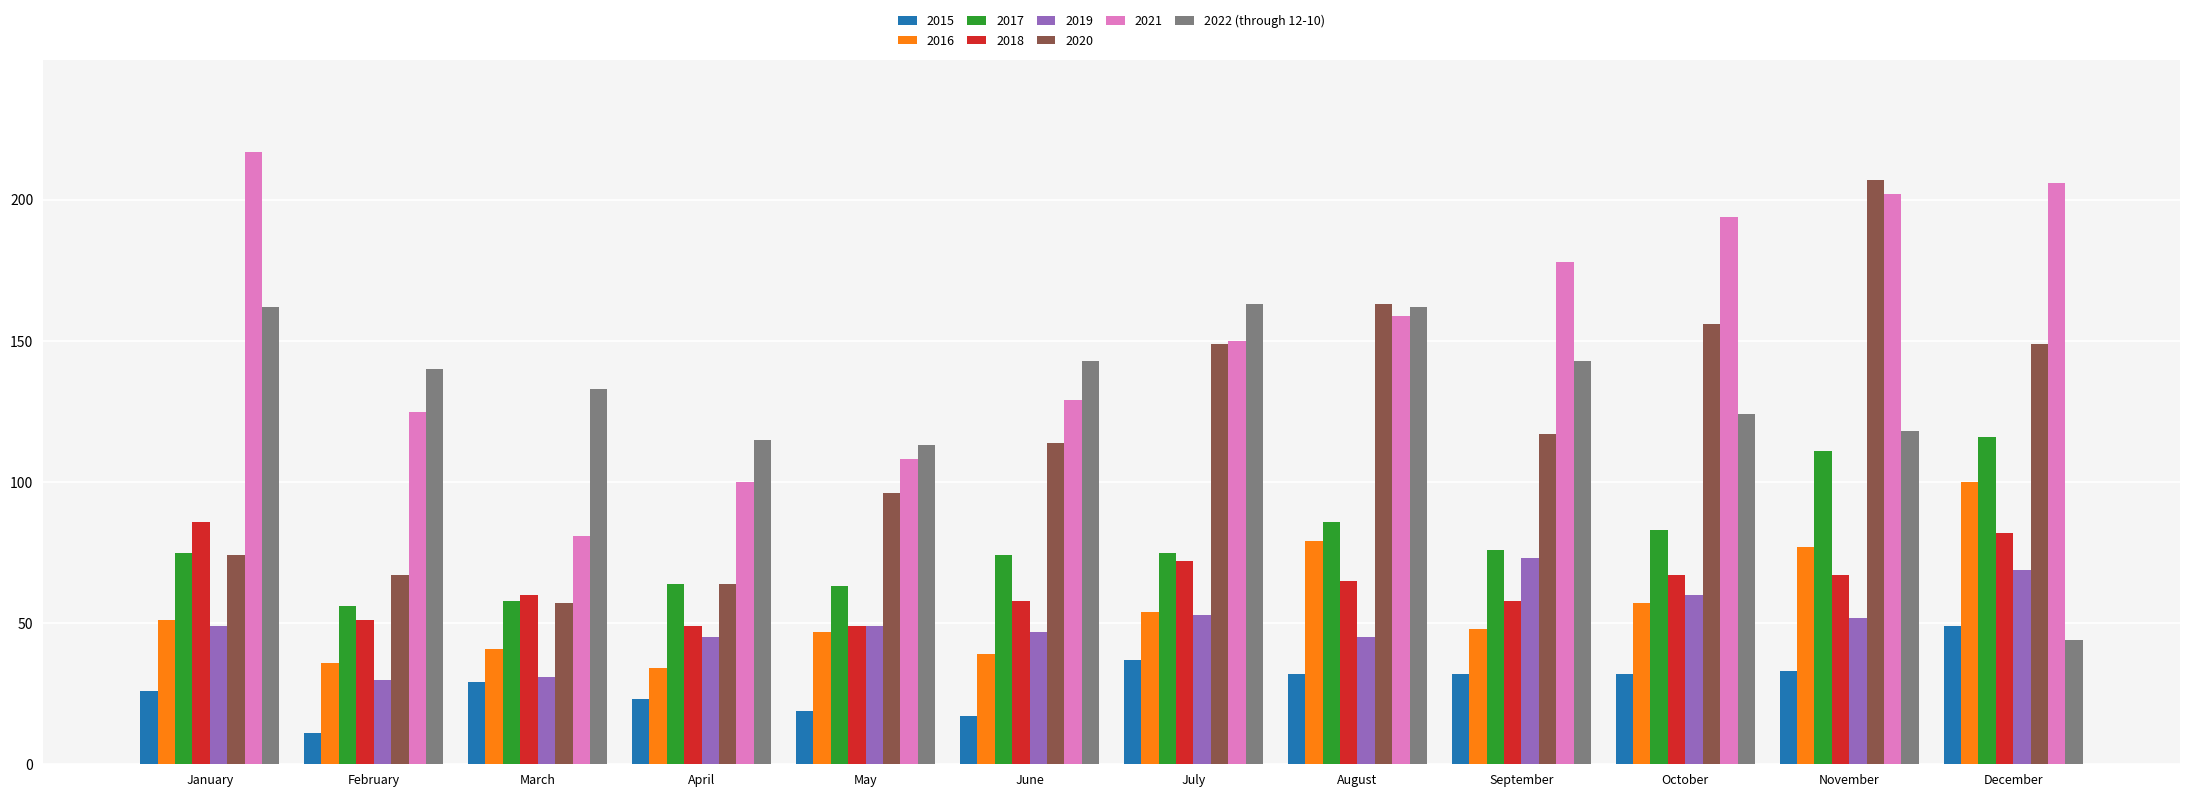

Rank the series by their maximum value, from lowest to highest.

2015, 2019, 2018, 2016, 2017, 2022 (through 12-10), 2020, 2021